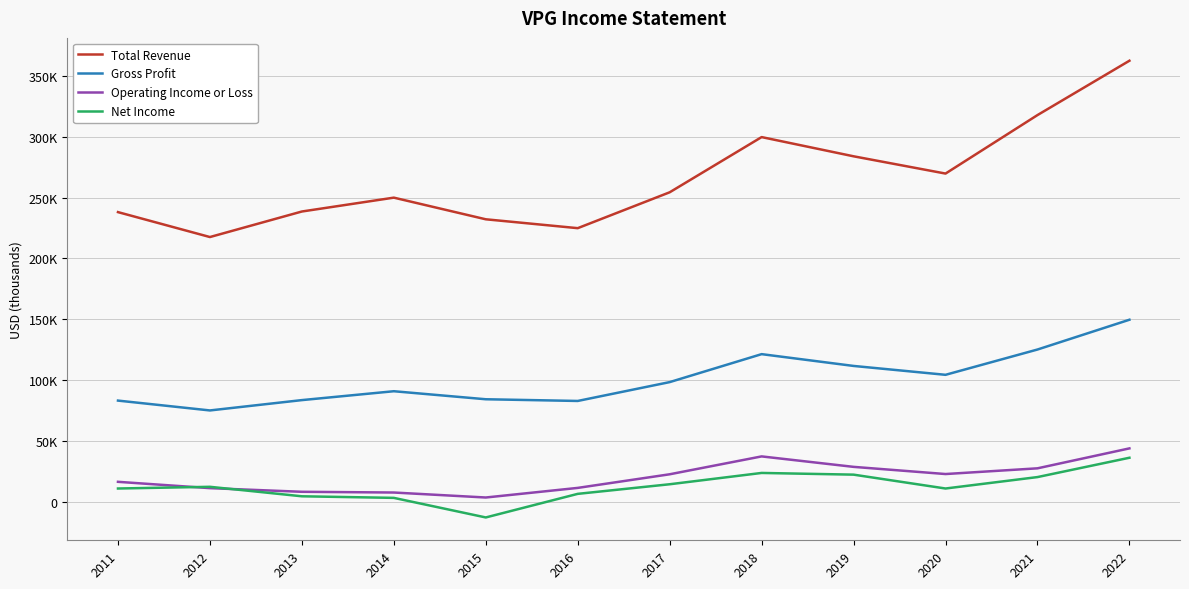

The value of Gross Profit at 2021 is 202978. True or false?

False